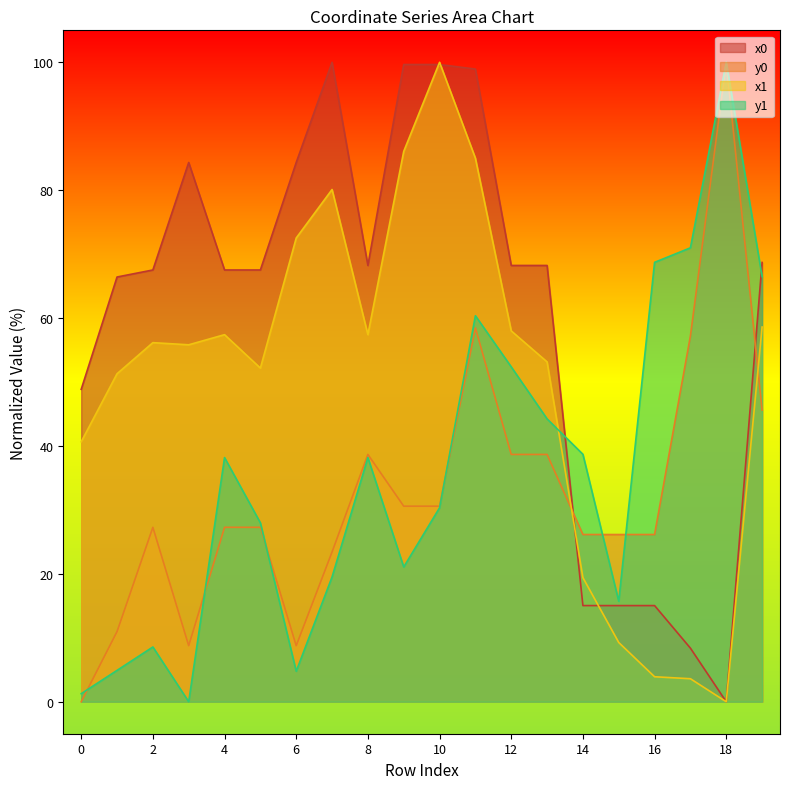

How many data points in y0 are above 27?

12